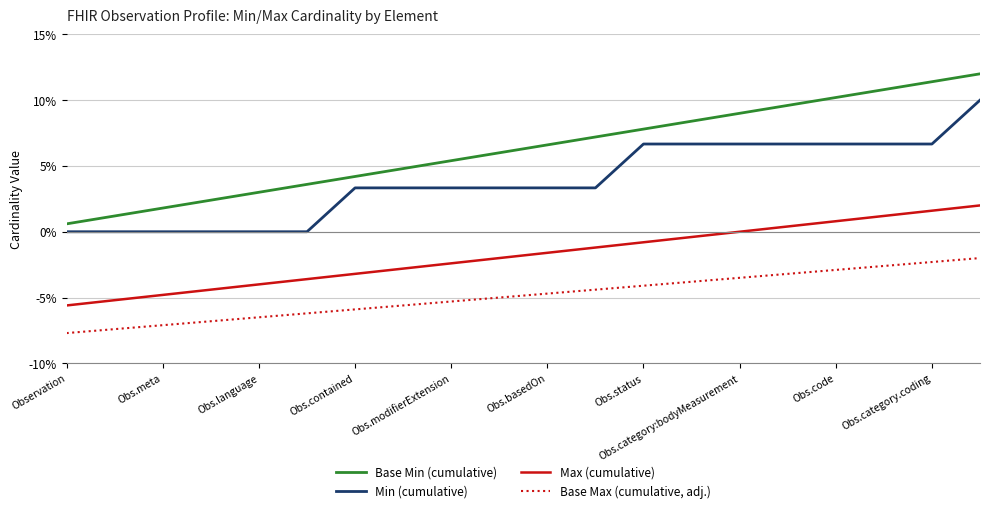

Which series has the largest total across all categories?

Base Min (cumulative)